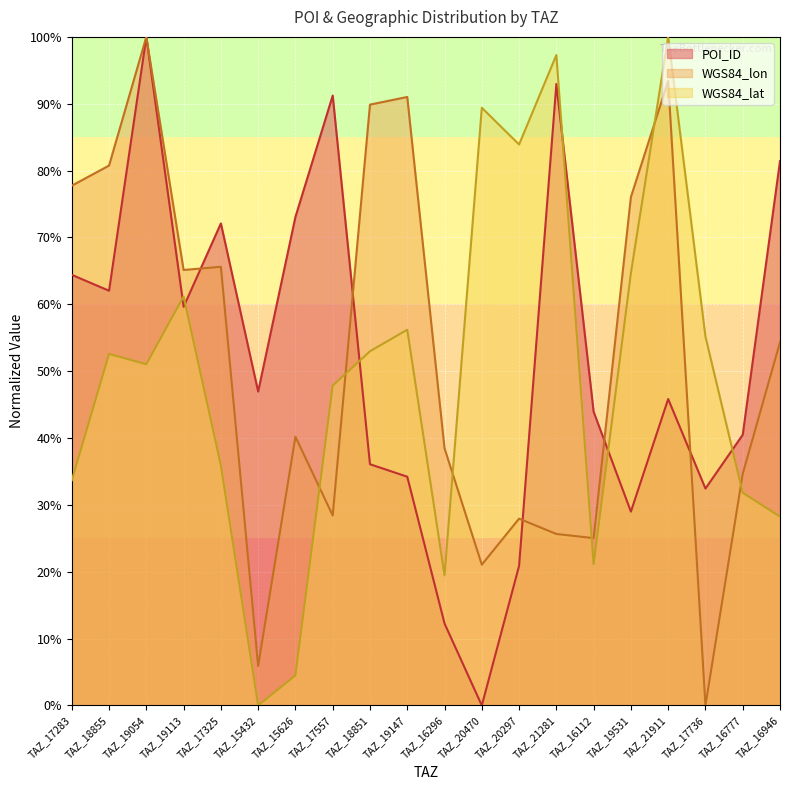

Where is WGS84_lat_scaled nearest to the value 0?

TAZ_15432